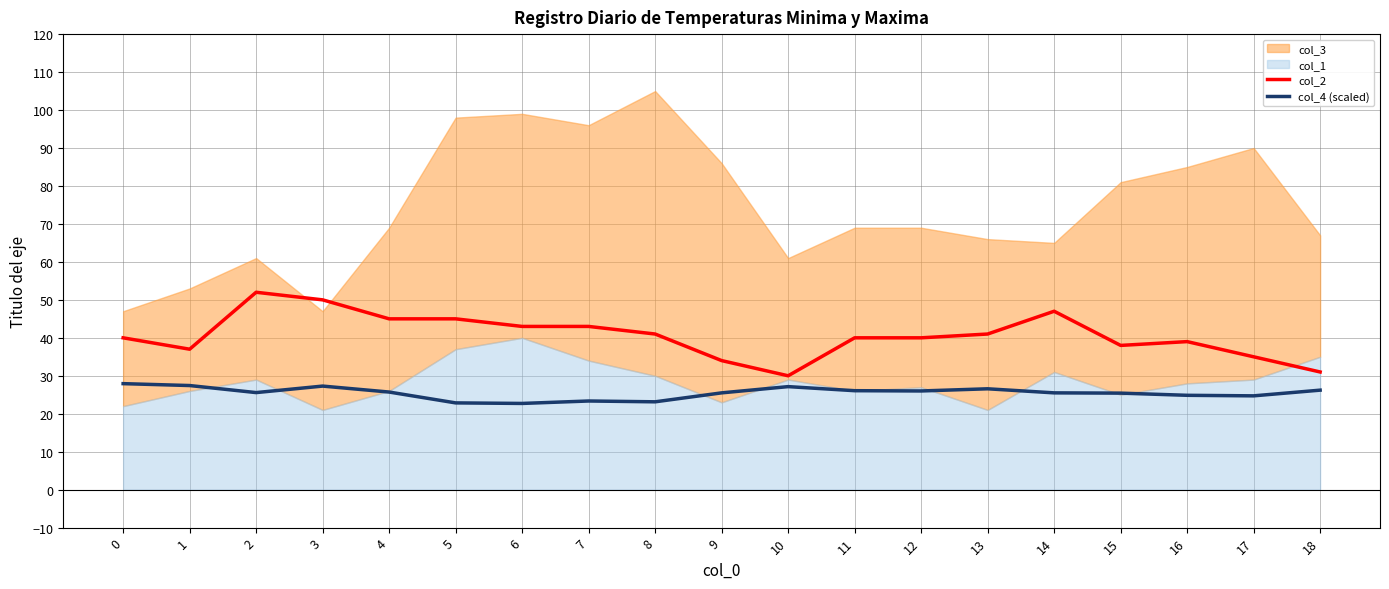

The value of col_4 (scaled) at 16 is 24.9. True or false?

True